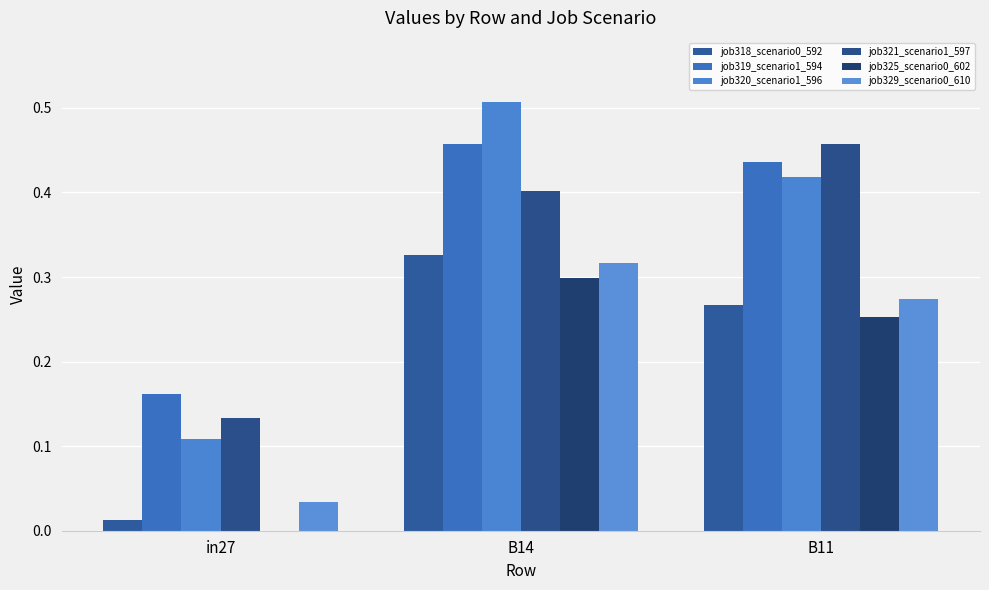

What is the total value across all series at B14?

2.3